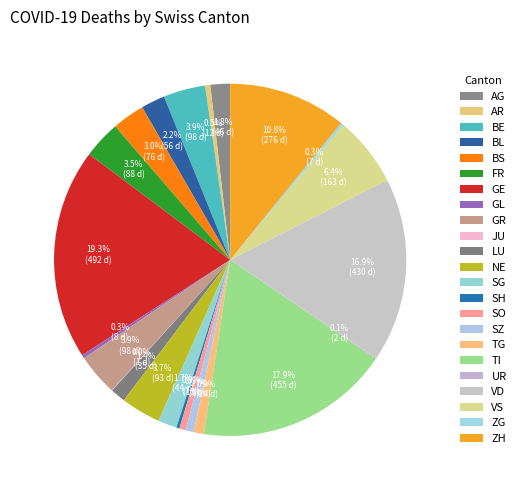

Does any single category account for the majority?

No